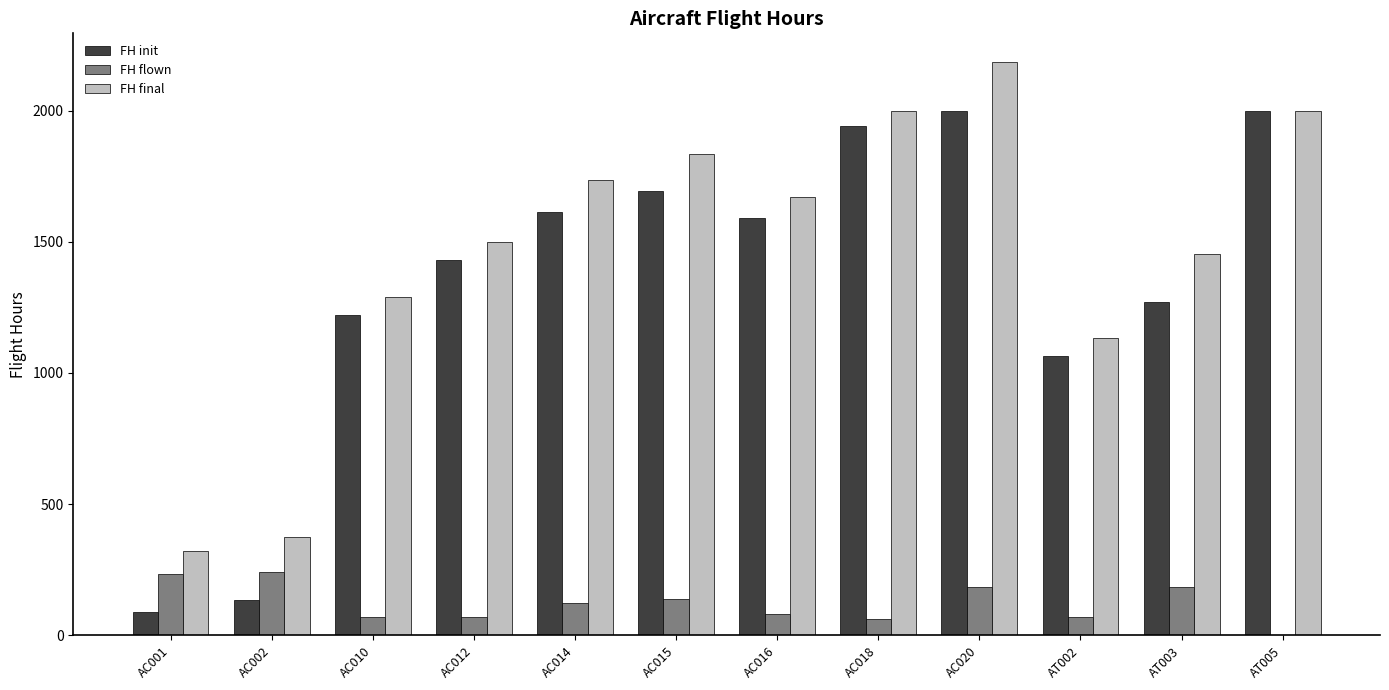

How many groups of bars are there?

12